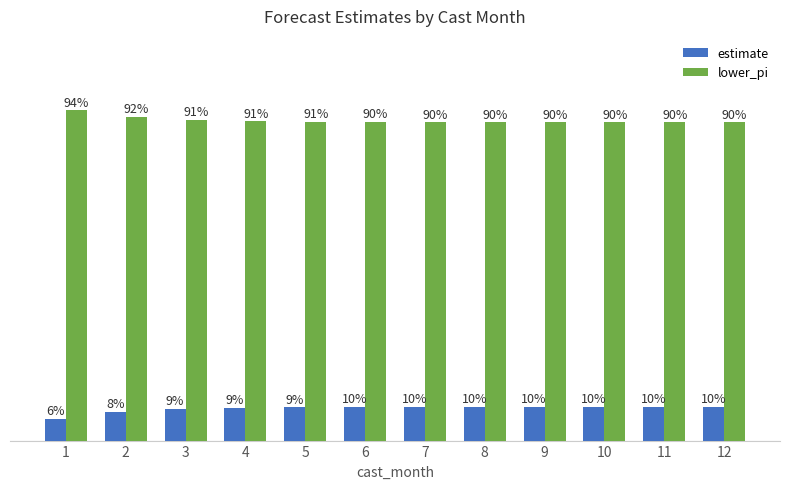

Which series has the largest total across all categories?

lower_pi